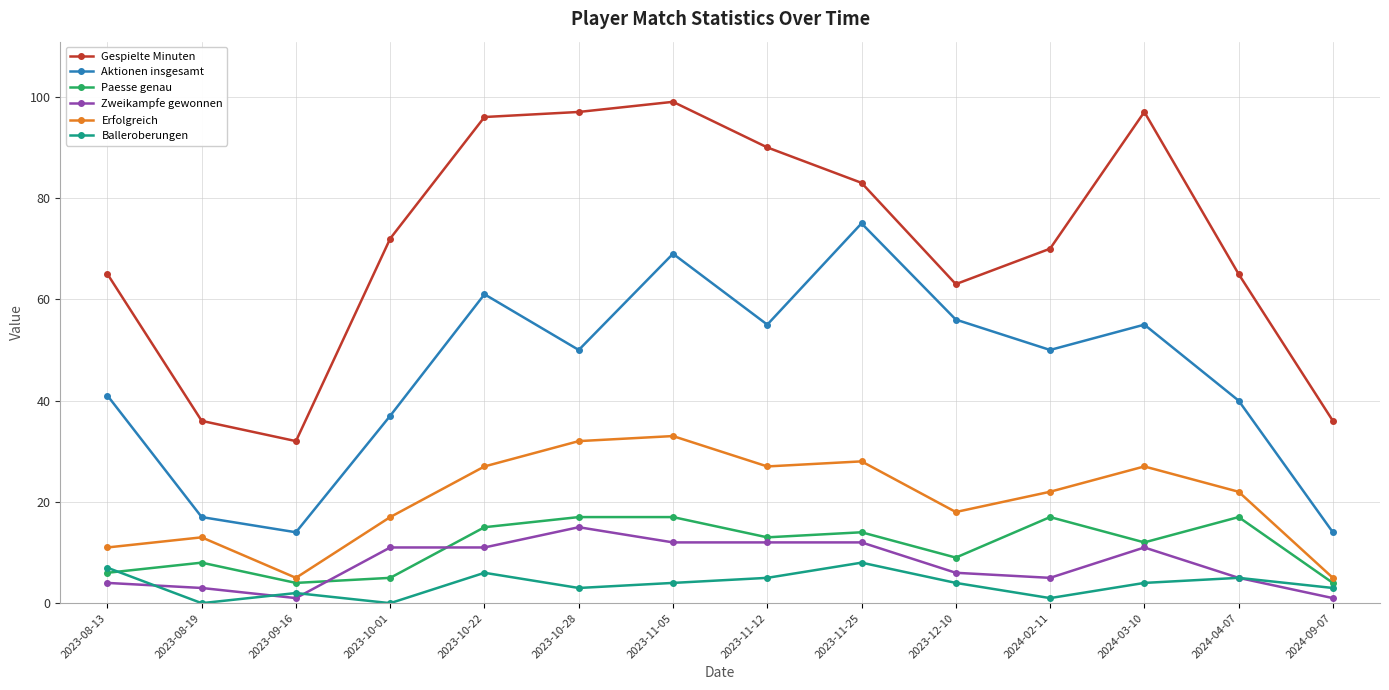

What is the difference between the maximum and minimum values in the Erfolgreich series?

28